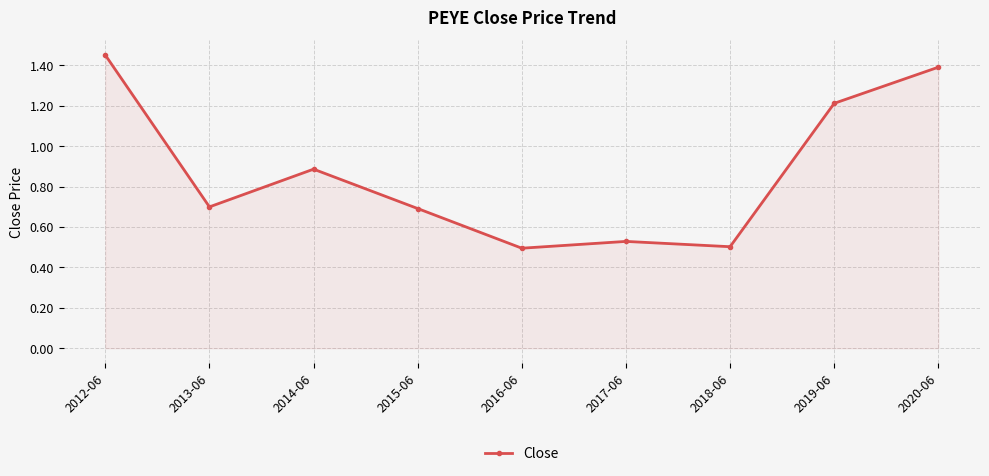

What is the sum of the values at 2017-06 and 2013-06?

1.2